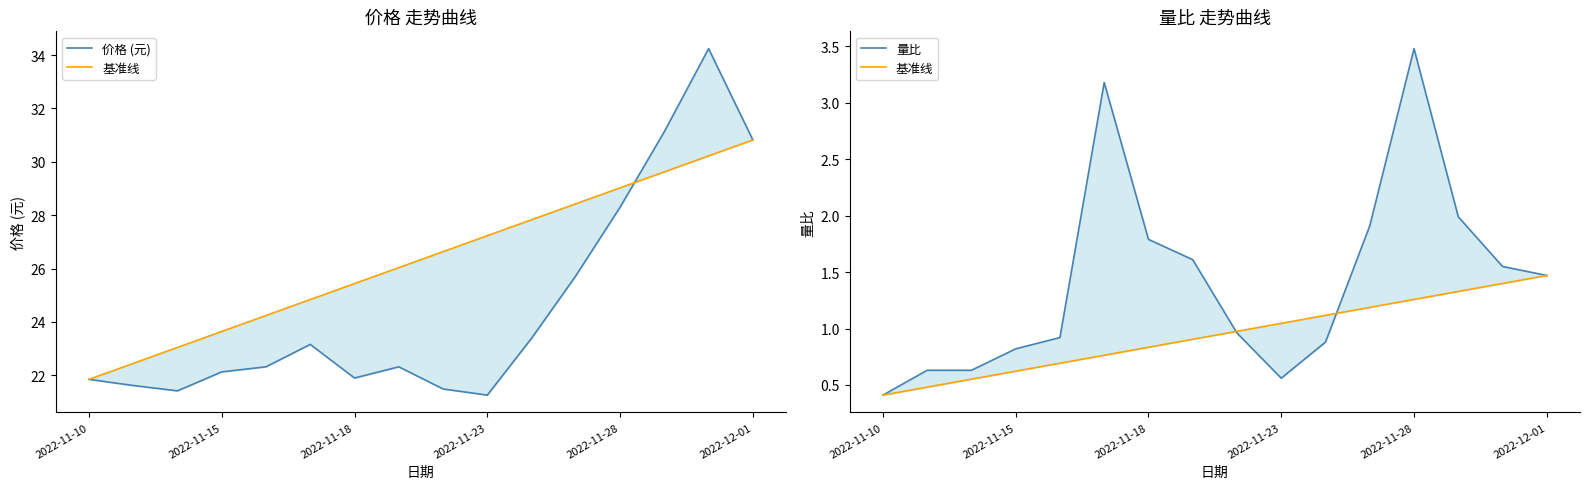

Does the chart display data point markers on the line(s)?

No